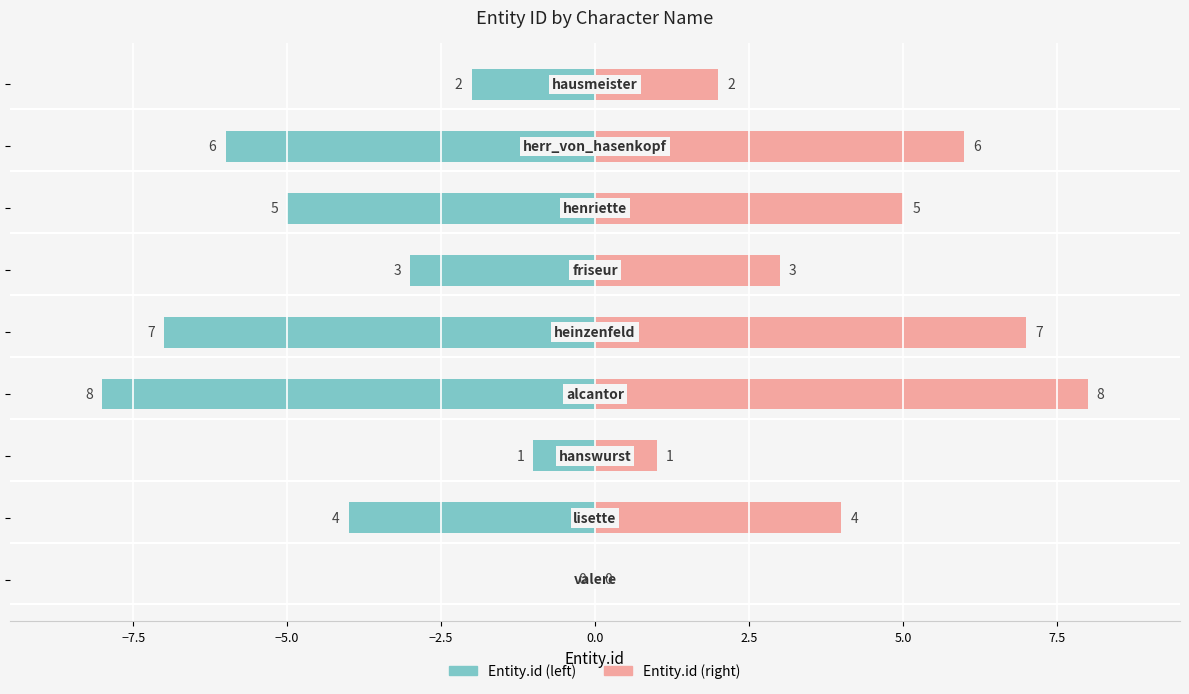

Reading right to left, what are all the values shown in this chart?

Entity.id (left): 10.0=-2	7.5=-6	5.0=-5	2.5=-3	0.0=-7	−2.5=-8	−5.0=-1	−7.5=-4	−10.0=0
Entity.id (right): 10.0=2	7.5=6	5.0=5	2.5=3	0.0=7	−2.5=8	−5.0=1	−7.5=4	−10.0=0